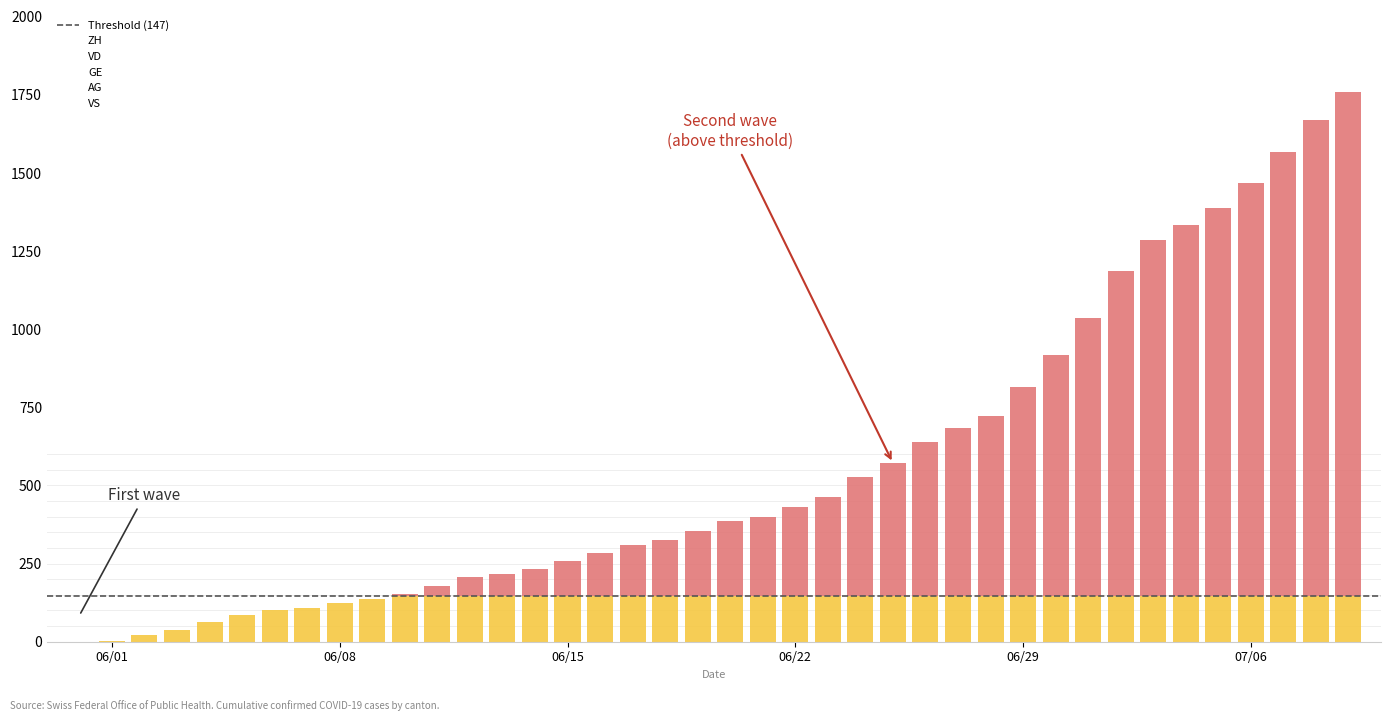

What is the difference between the maximum and minimum values in the VD series?

252